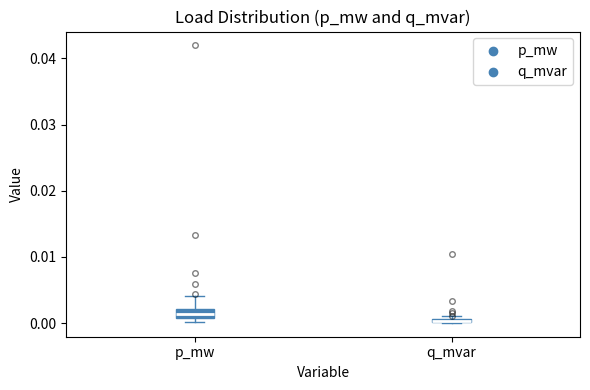

Where is the upper edge of the box for p_mw on the y-axis? The values are not printed on the chart, so give them approximately, as read against the axis.

0.002